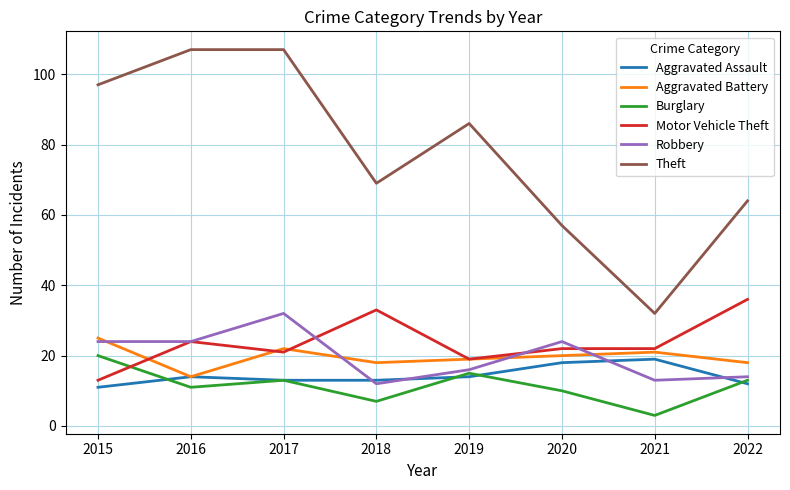

At how many categories does at least one series exceed 104?

2